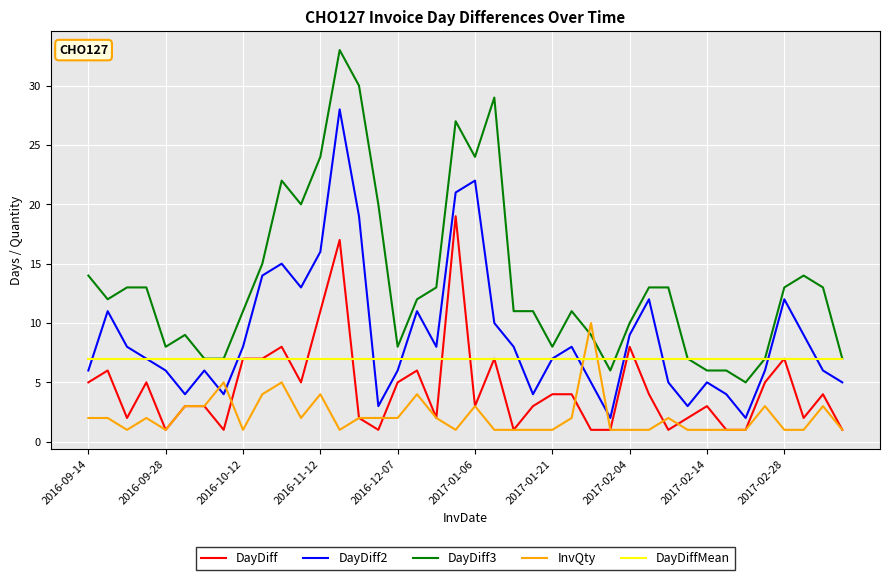

Rank the series by their average value, from highest to lowest.

DayDiff3, DayDiff2, DayDiffMean, DayDiff, InvQty